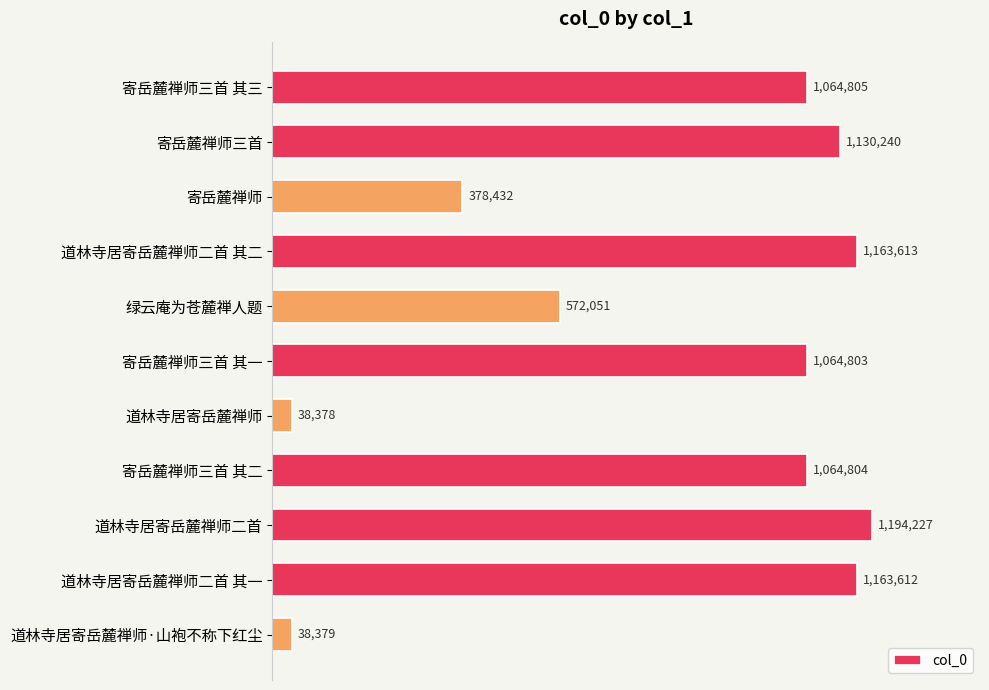

List the labels in order of value, largest first.

道林寺居寄岳麓禅师二首, 道林寺居寄岳麓禅师二首 其二, 道林寺居寄岳麓禅师二首 其一, 寄岳麓禅师三首, 寄岳麓禅师三首 其三, 寄岳麓禅师三首 其二, 寄岳麓禅师三首 其一, 绿云庵为苍麓禅人题, 寄岳麓禅师, 道林寺居寄岳麓禅师·山袍不称下红尘, 道林寺居寄岳麓禅师